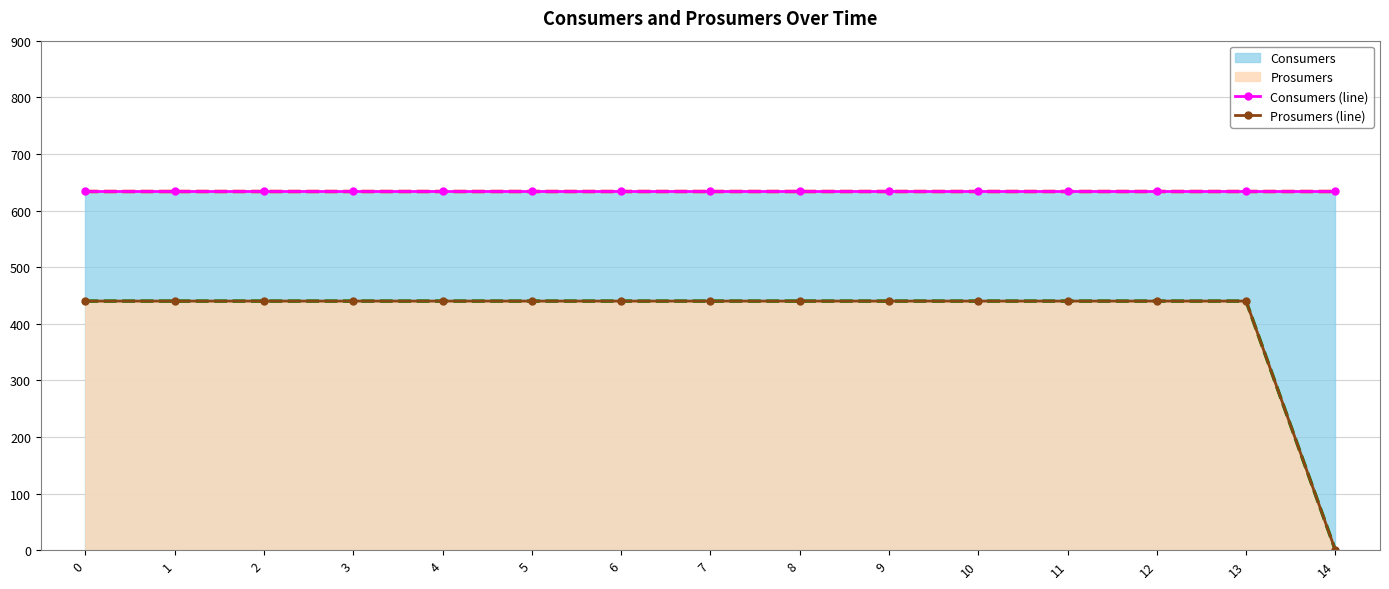

Rank the series by their average value, from highest to lowest.

Consumers (line), Prosumers (line)